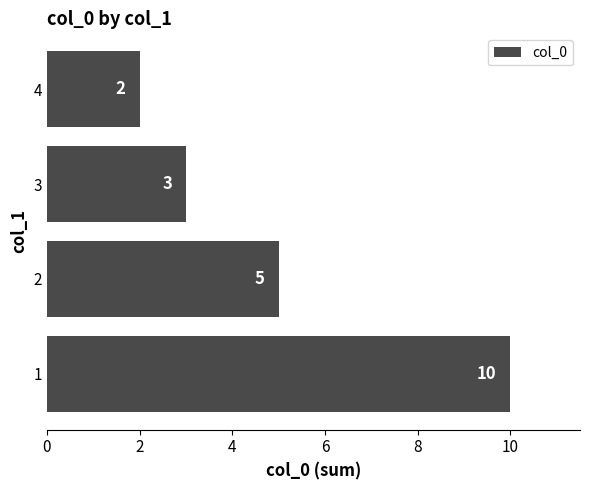

Is it true that the value at 2 is 5?

True